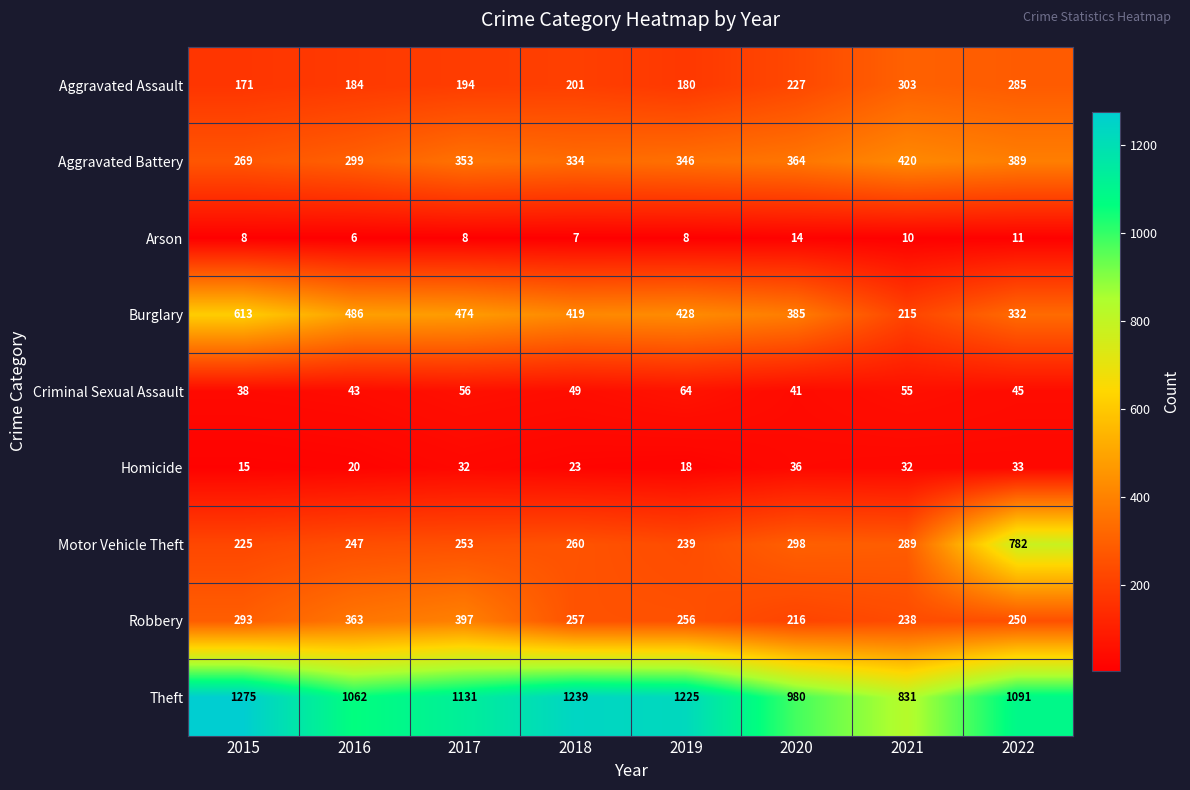

At which category does the chart reach its minimum across all series?

2016